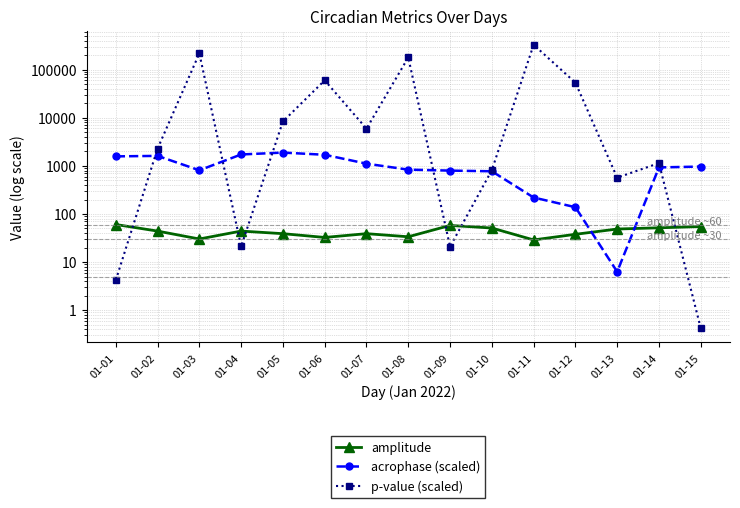

Rank the categories by amplitude value from highest to lowest.

01-01, 01-09, 01-15, 01-14, 01-10, 01-13, 01-04, 01-02, 01-07, 01-05, 01-12, 01-08, 01-06, 01-03, 01-11